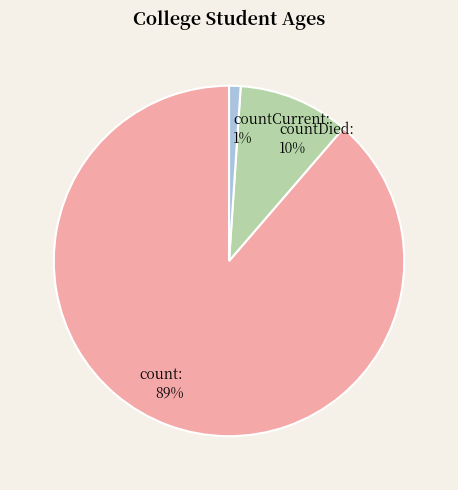

Between countCurrent and count, which is larger?

count